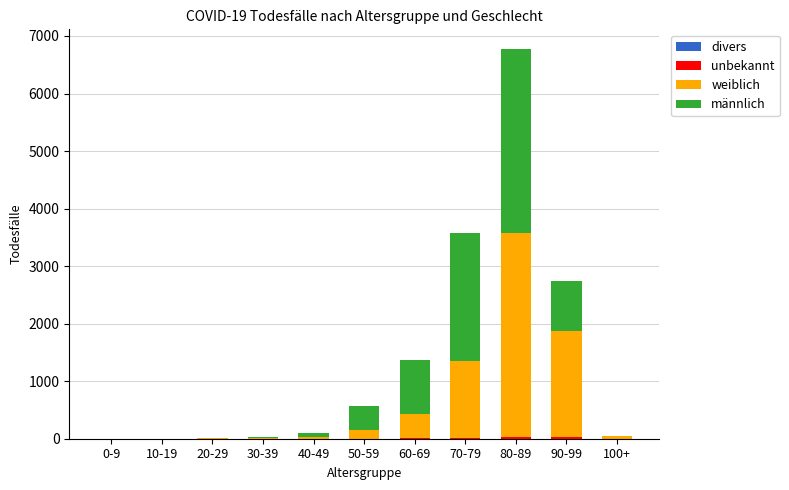

At which category is the sum across all series the highest?

80-89